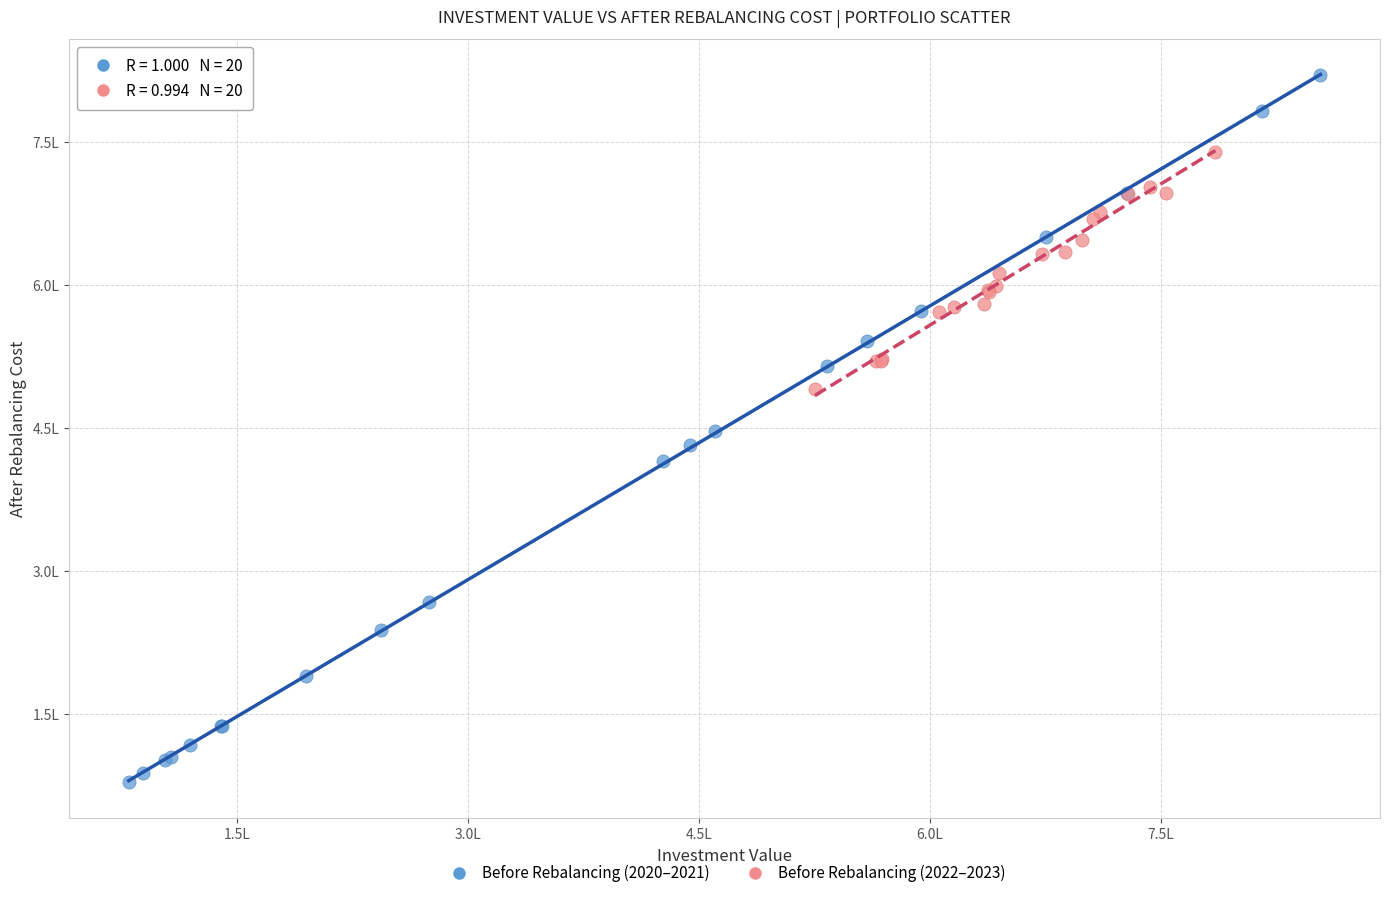

What are all the series names shown in the legend?

Before Rebalancing (2020–2021), Before Rebalancing (2022–2023)